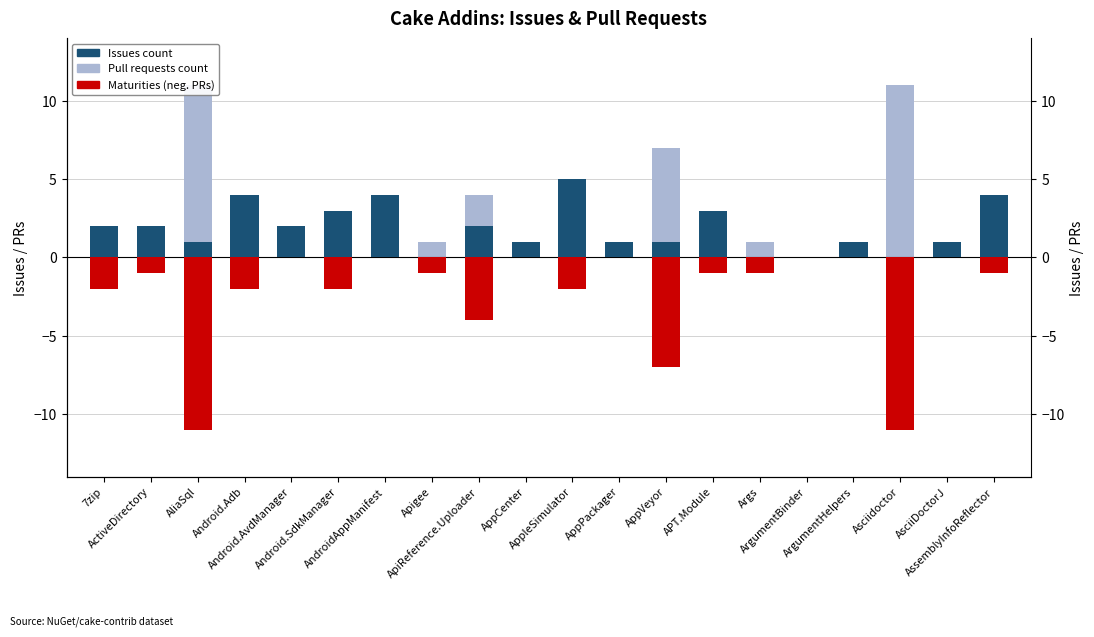

At which label is Issues count closest to 2?

7zip